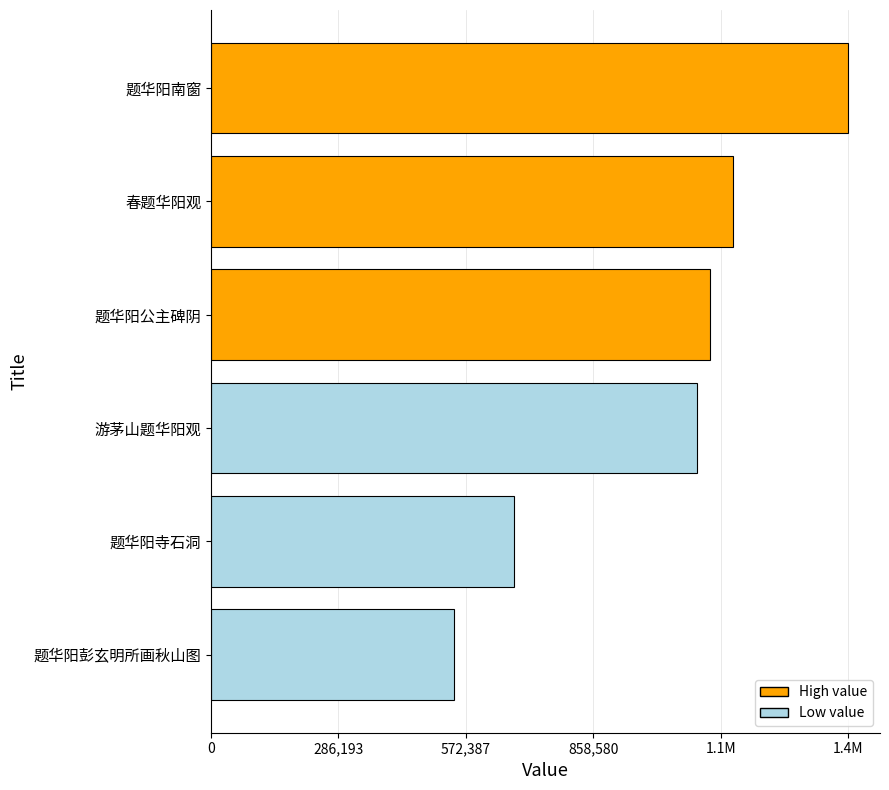

Are the bars horizontal?

Yes